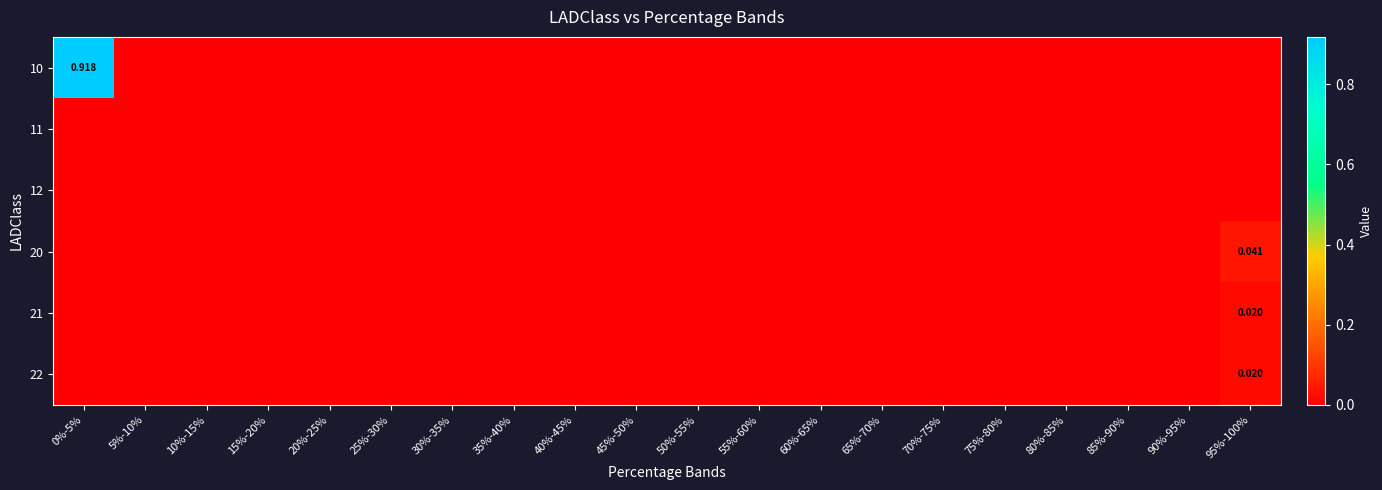

Which category has the lowest value in the 22 series?

0%-5%